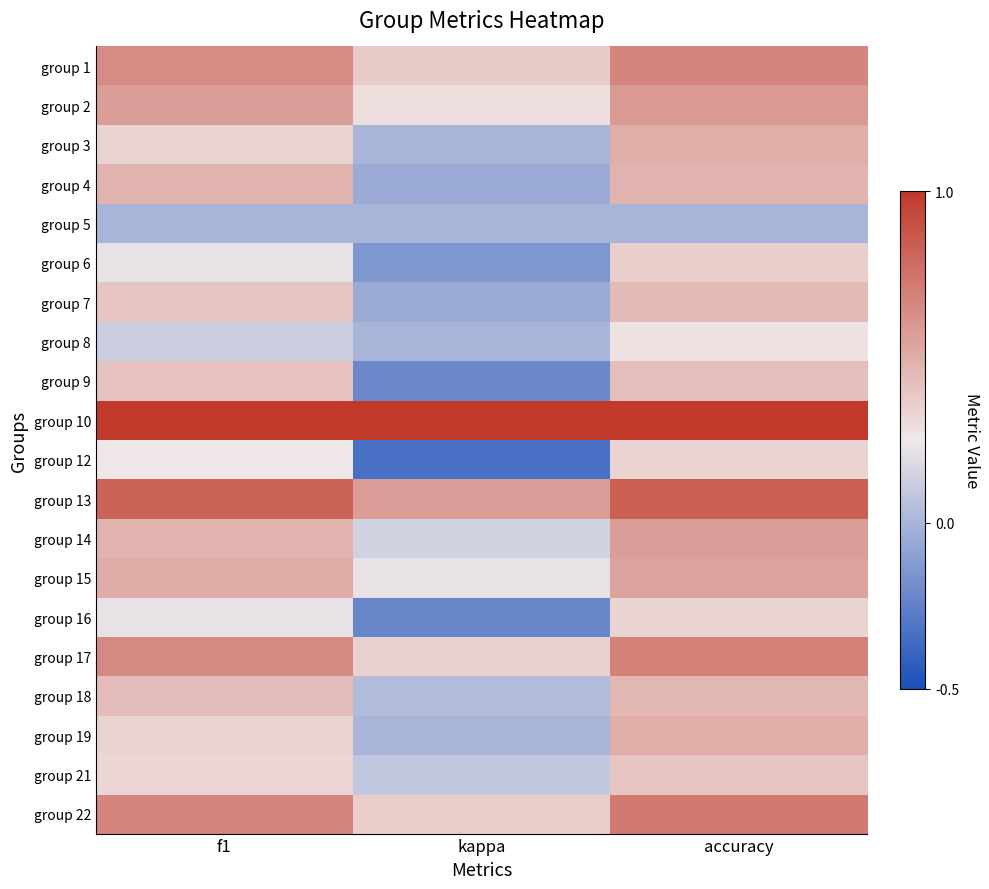

At how many categories does at least one series exceed 0?

3